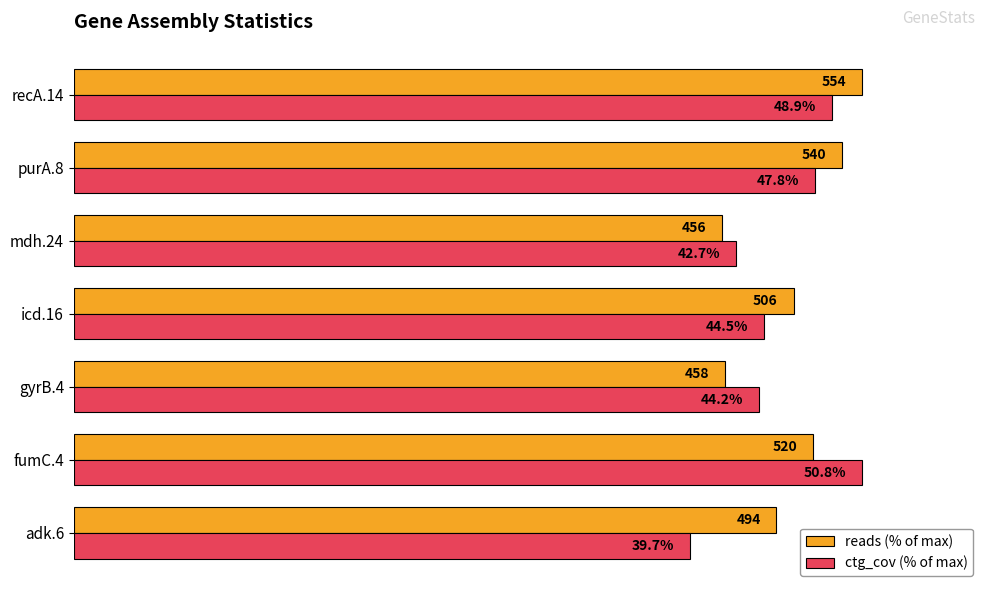

What are all the series names shown in the legend?

reads (% of max), ctg_cov (% of max)